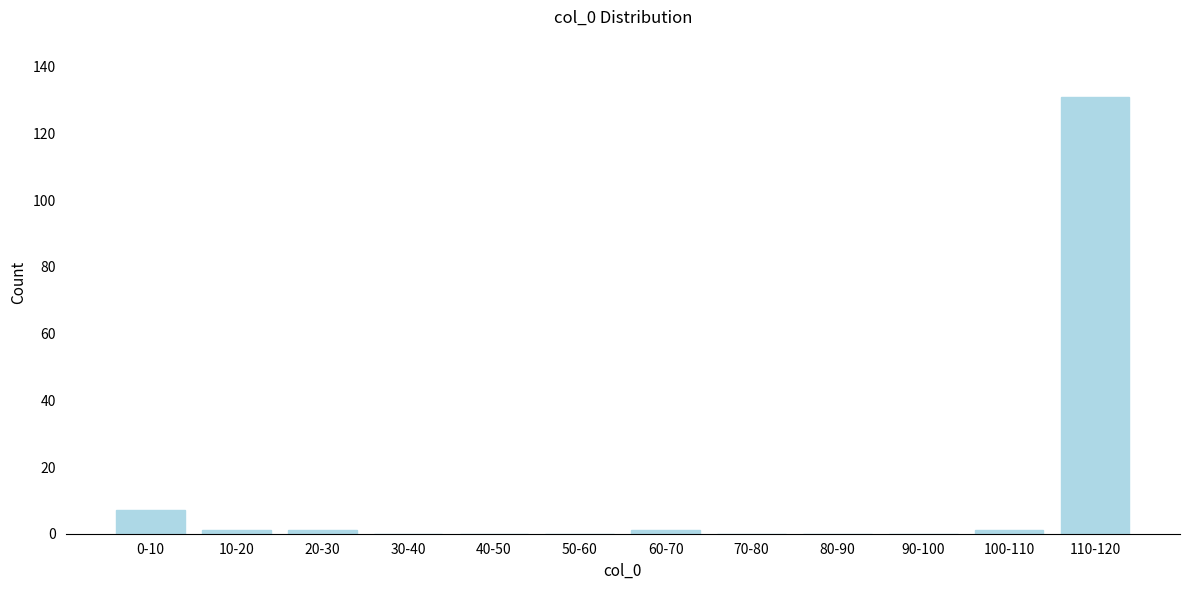

Reading left to right, extract all data points from this chart.

0-10=7	10-20=1	20-30=1	30-40=0	40-50=0	50-60=0	60-70=1	70-80=0	80-90=0	90-100=0	100-110=1	110-120=131